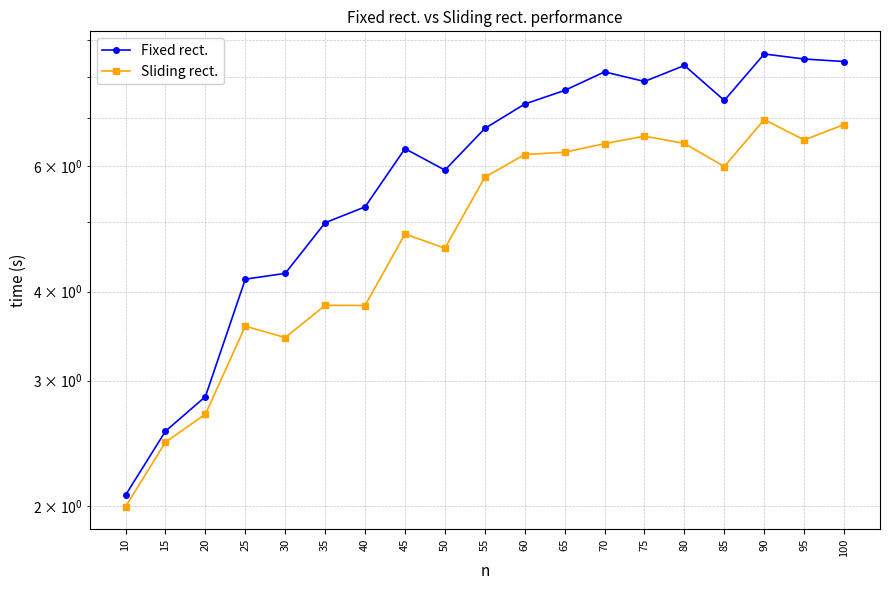

How many lines are shown in the chart?

2